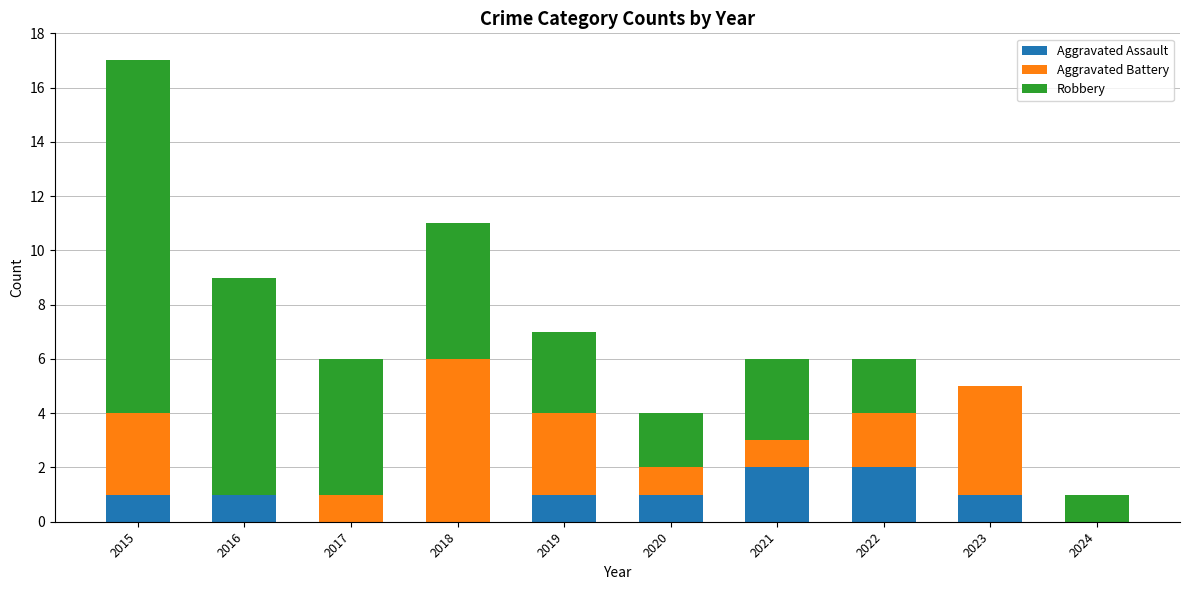

True or false: Aggravated Assault has a value of -1 at 2017.

False